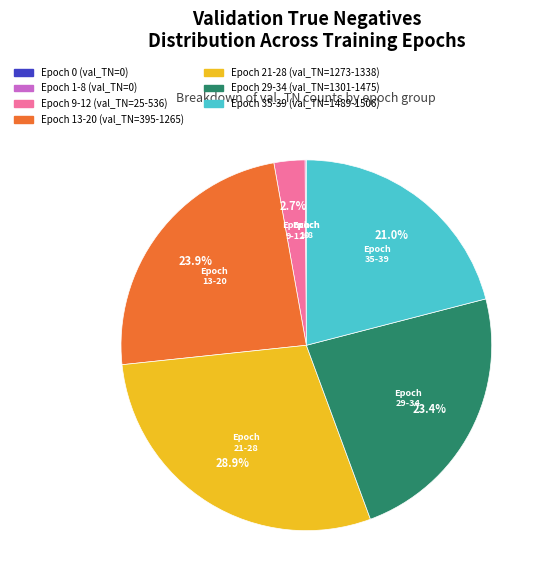

Is there any slice that represents more than half of the pie?

No